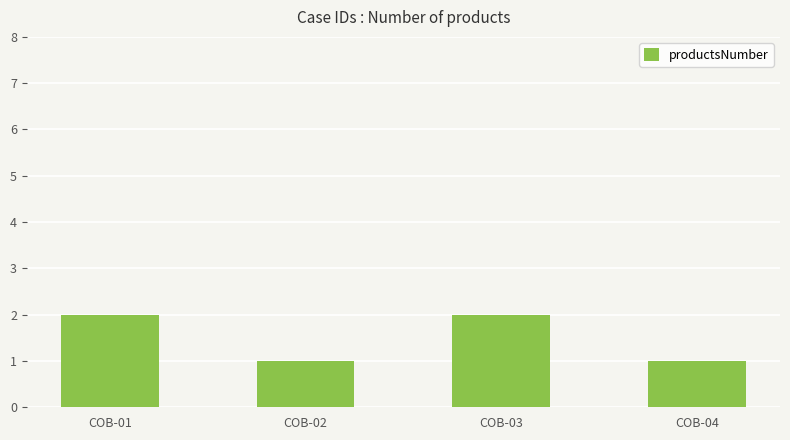

Count the values in the range 1 to 2.

4